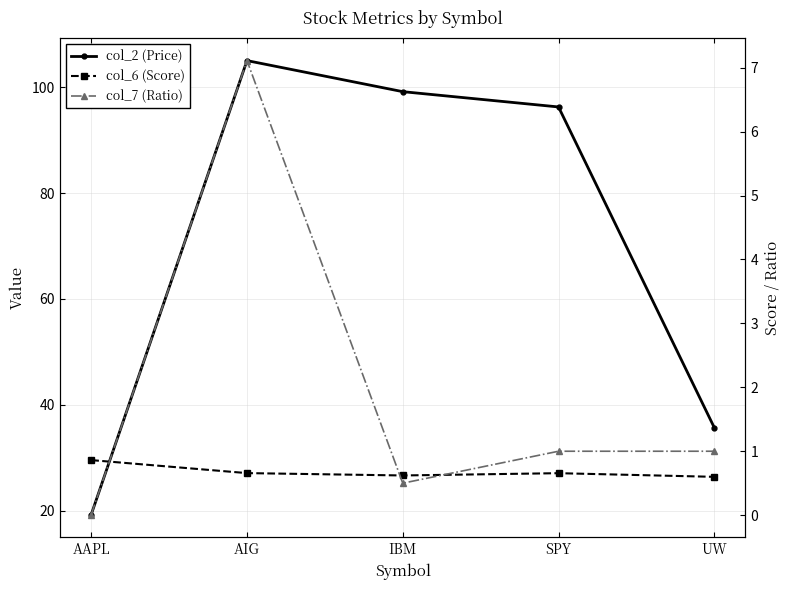

In col_6 (Score), how many points are lower than both neighbors (excluding endpoints)?

1